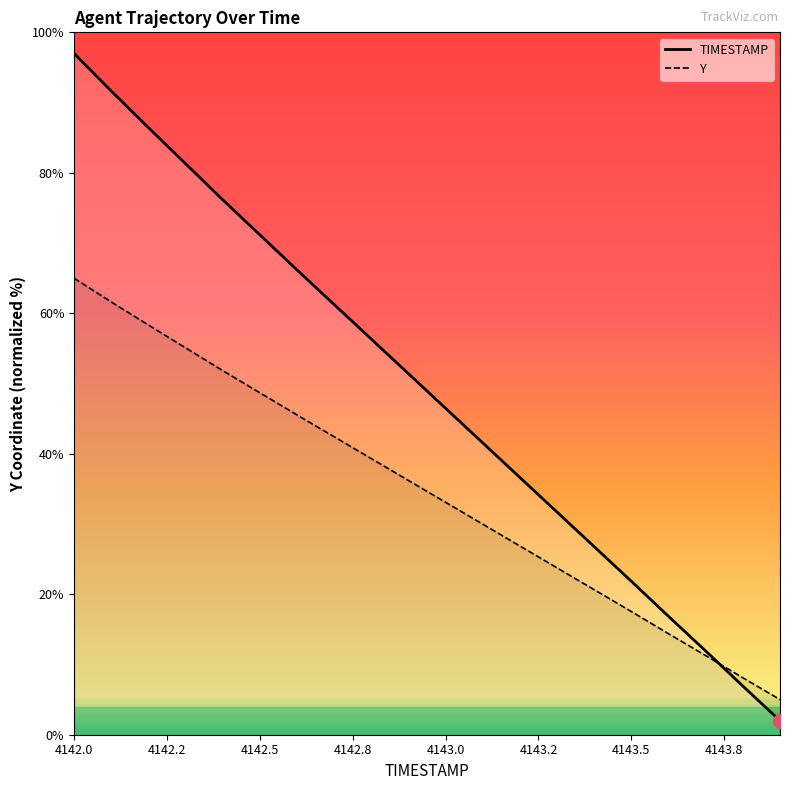

True or false: TIMESTAMP has more than 2 interior local peaks.

False